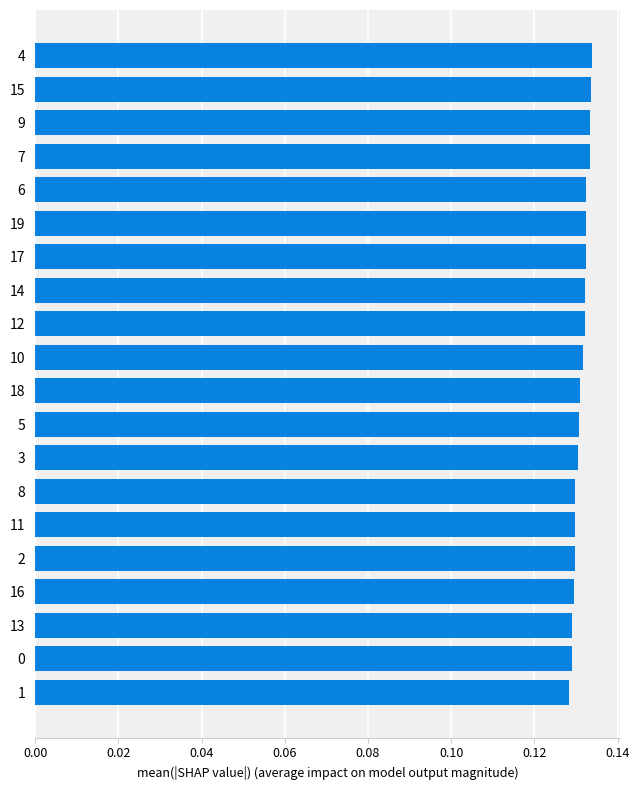

The value at 11 is 0.0. True or false?

False